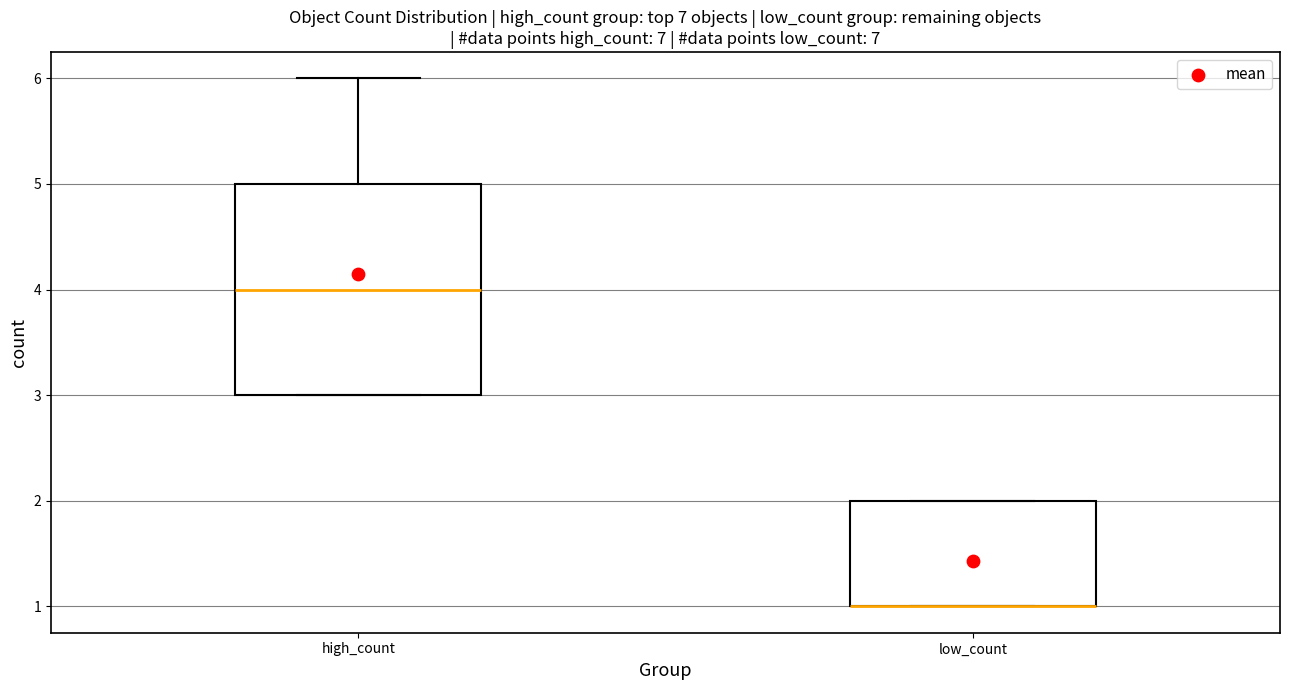

Reading left to right, transcribe this box plot: for each box, give where its median line is, the range the box spans, and where its two whiskers end, as read against the y-axis. The values are not printed on the chart, so give them approximately, as read against the axis.

high_count: median 4, box 3 to 5, whiskers 3 to 6
low_count: median 1 (drawn on the box's lower edge), box 1 to 2, whiskers 1 to 2